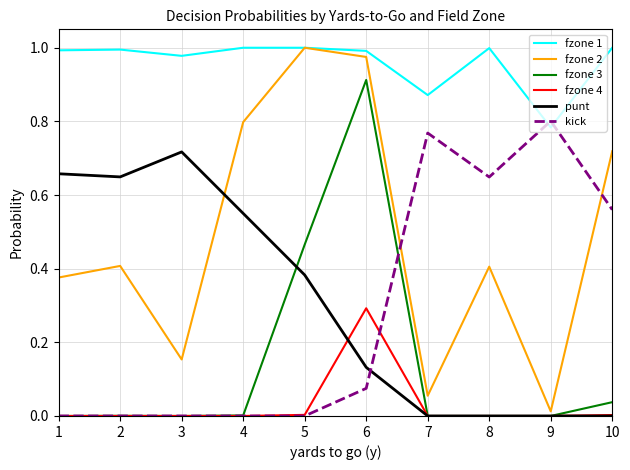

True or false: fzone 1 has a value of 1.0 at 1.

True